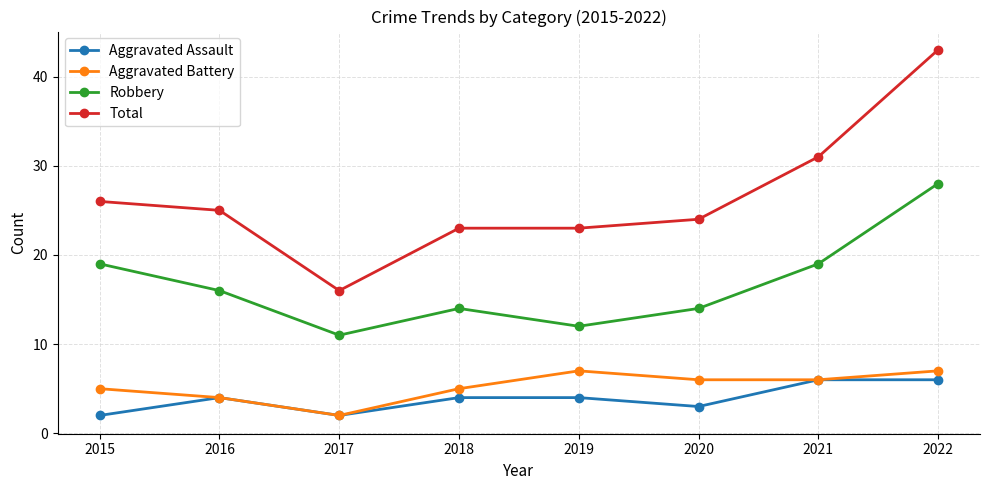

What is the difference between the second highest and second lowest values in the Robbery series?

7